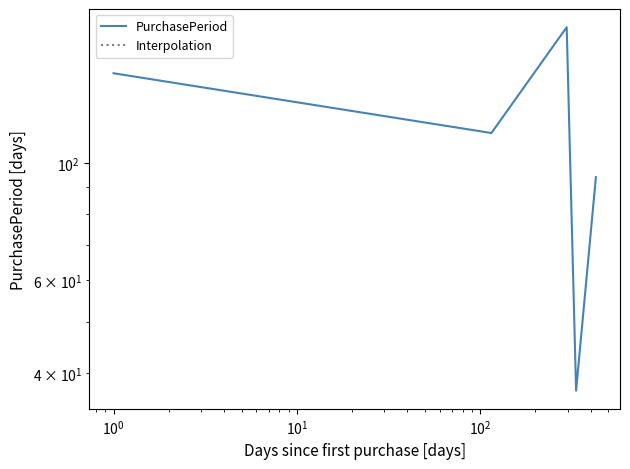

How many data points does each series have?

5